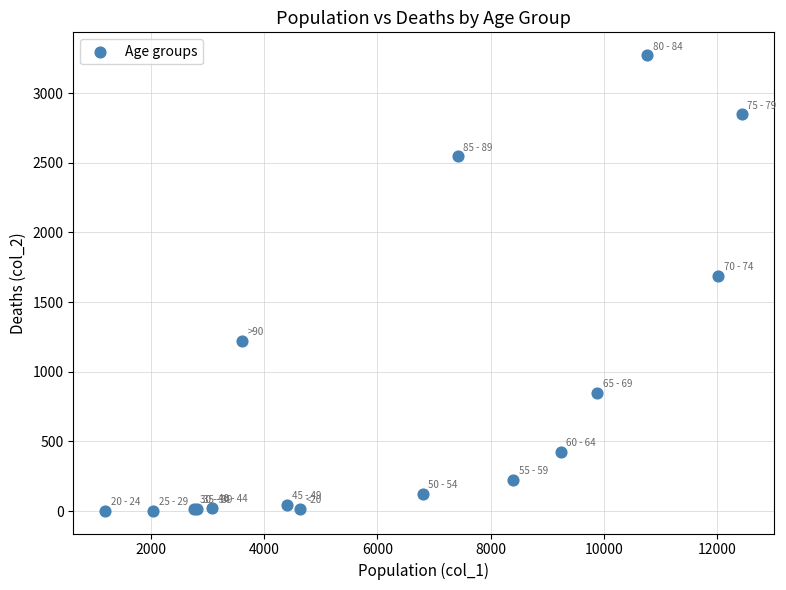

What Y value in the scatter plot is closest to 1638?

1690